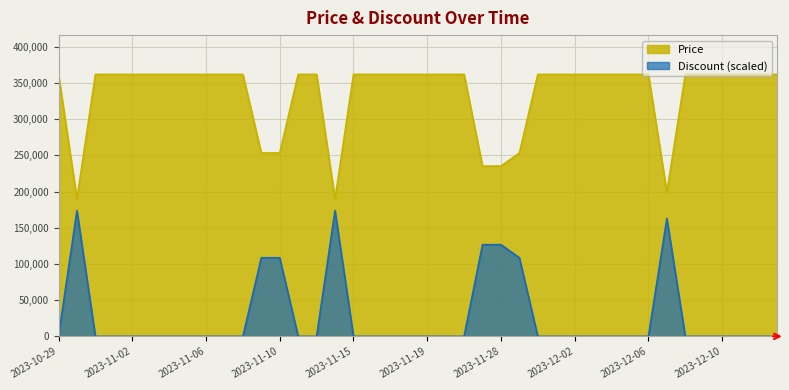

Reading left to right, list all the values displayed in this chart.

Price: 362000	189900	362000	362000	362000	362000	362000	362000	362000	362000	362000	253400	253400	362000	362000	189900	362000	362000	362000	362000	362000	362000	362000	235300	235300	253400	362000	362000	362000	362000	362000	362000	362000	199000	362000	362000	362000	362000	362000	362000
Discount: 0	173760	0	0	0	0	0	0	0	0	0	108600	108600	0	0	173760	0	0	0	0	0	0	0	126700	126700	108600	0	0	0	0	0	0	0	162900	0	0	0	0	0	0